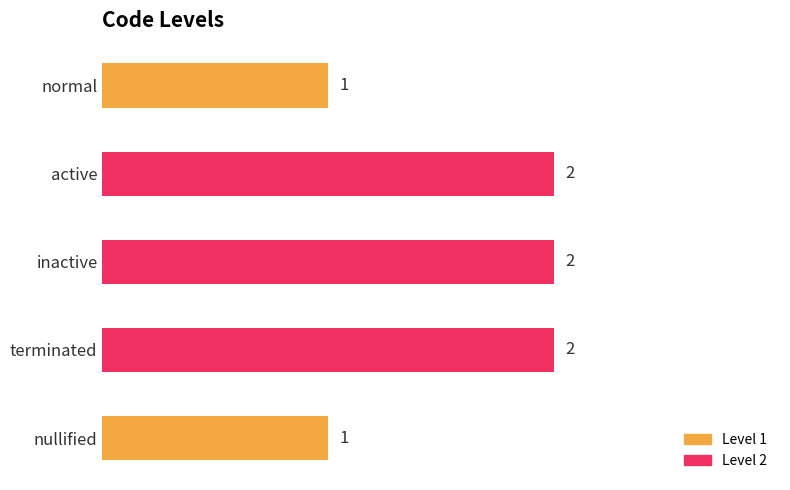

What is the greatest value displayed?

2